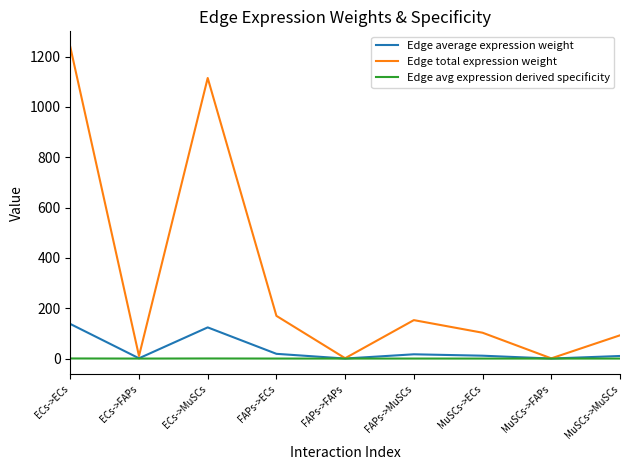

What is the difference between the maximum and second lowest values in the Edge avg expression derived specificity series?

0.4